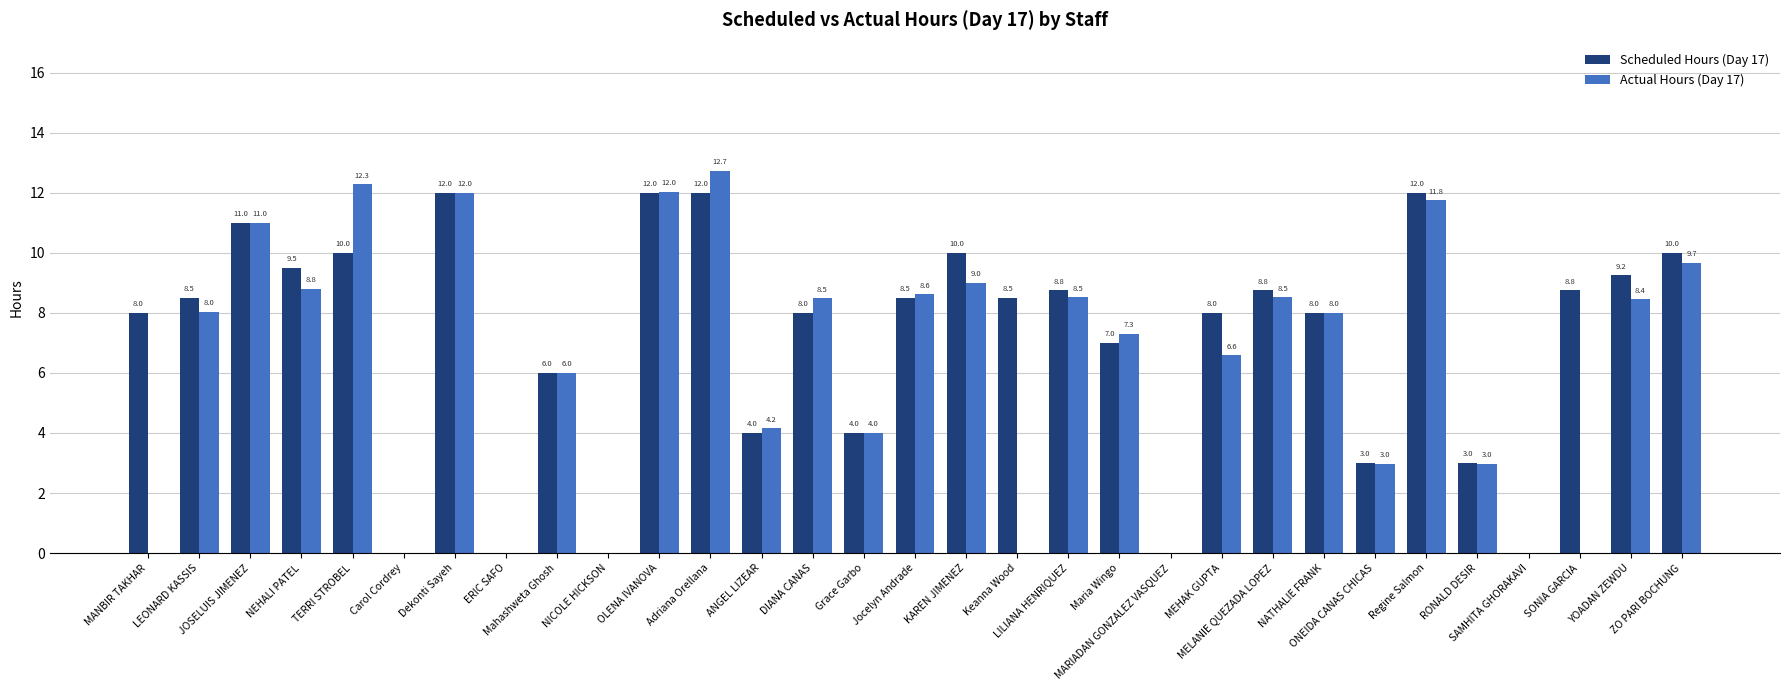

What is the average value of the Scheduled Hours (Day 17) series?

7.0